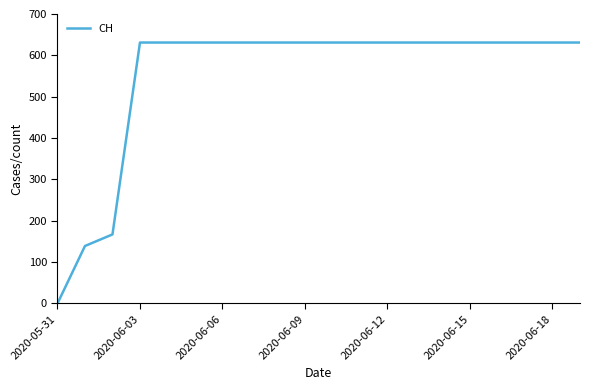

What is the average value?

552